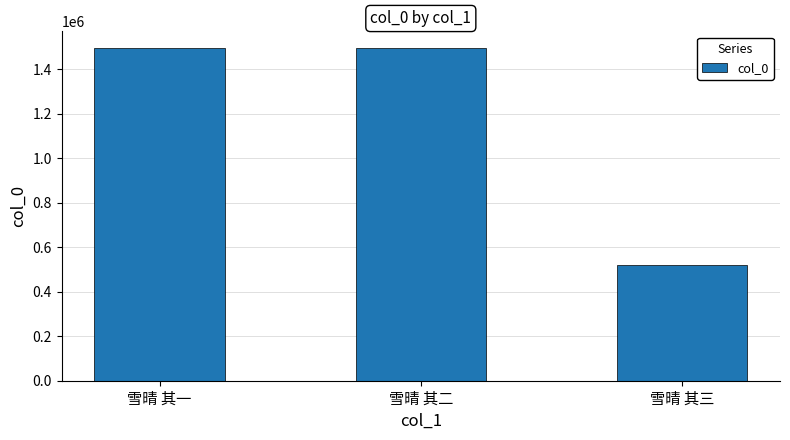

Count the number of categories in the chart.

3